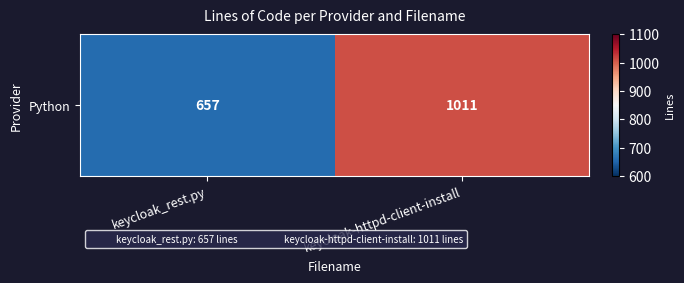

At which category does the chart reach its minimum across all series?

keycloak_rest.py